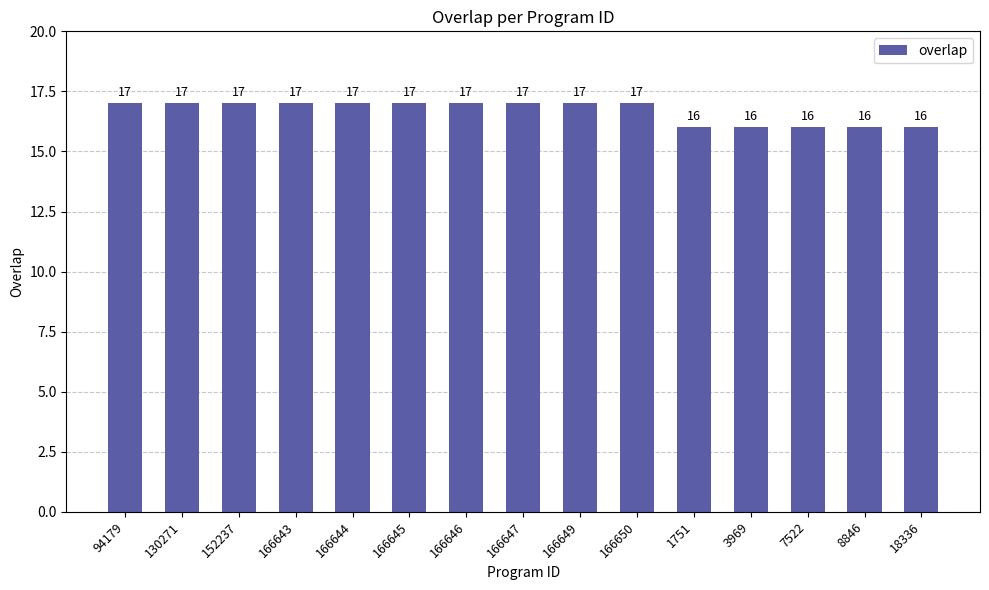

What is the change in value from 130271 to 3969?

-1